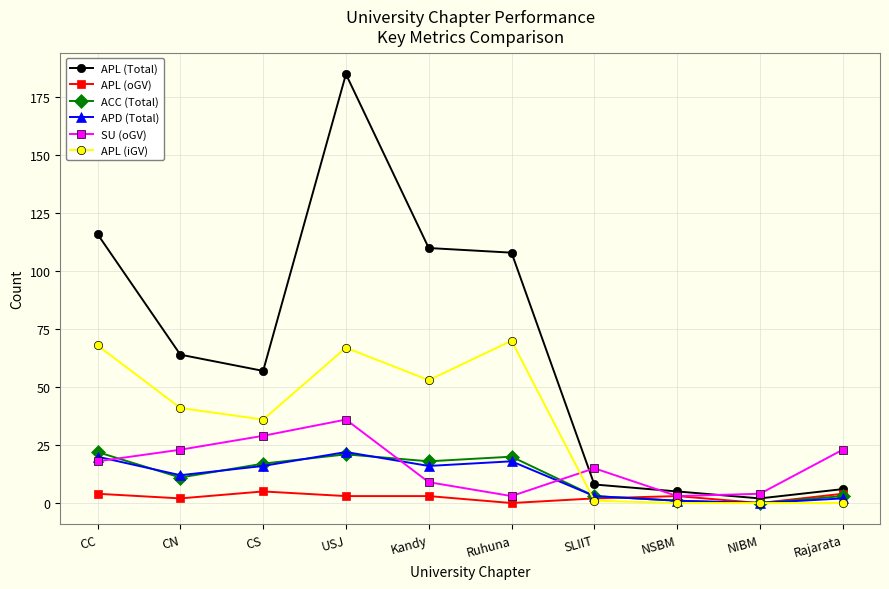

What is the approximate value of APL (oGV) at CC?

4